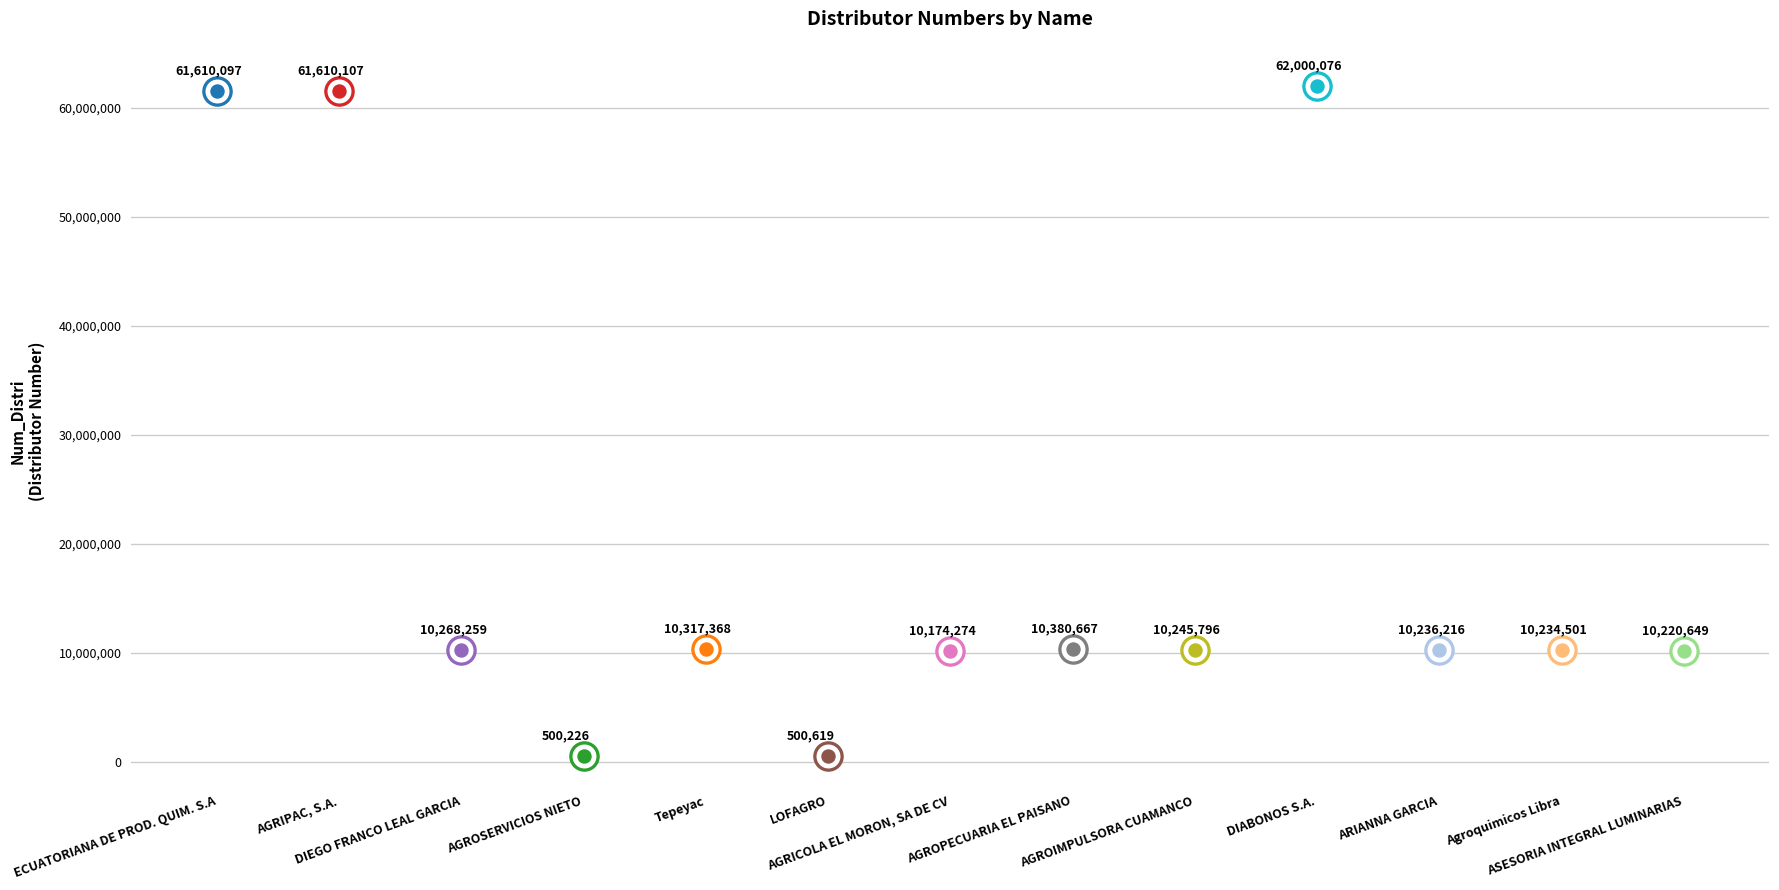

What is the change in value from ECUATORIANA DE PROD. QUIM. S.A to Agroquimicos Libra?

-51375596